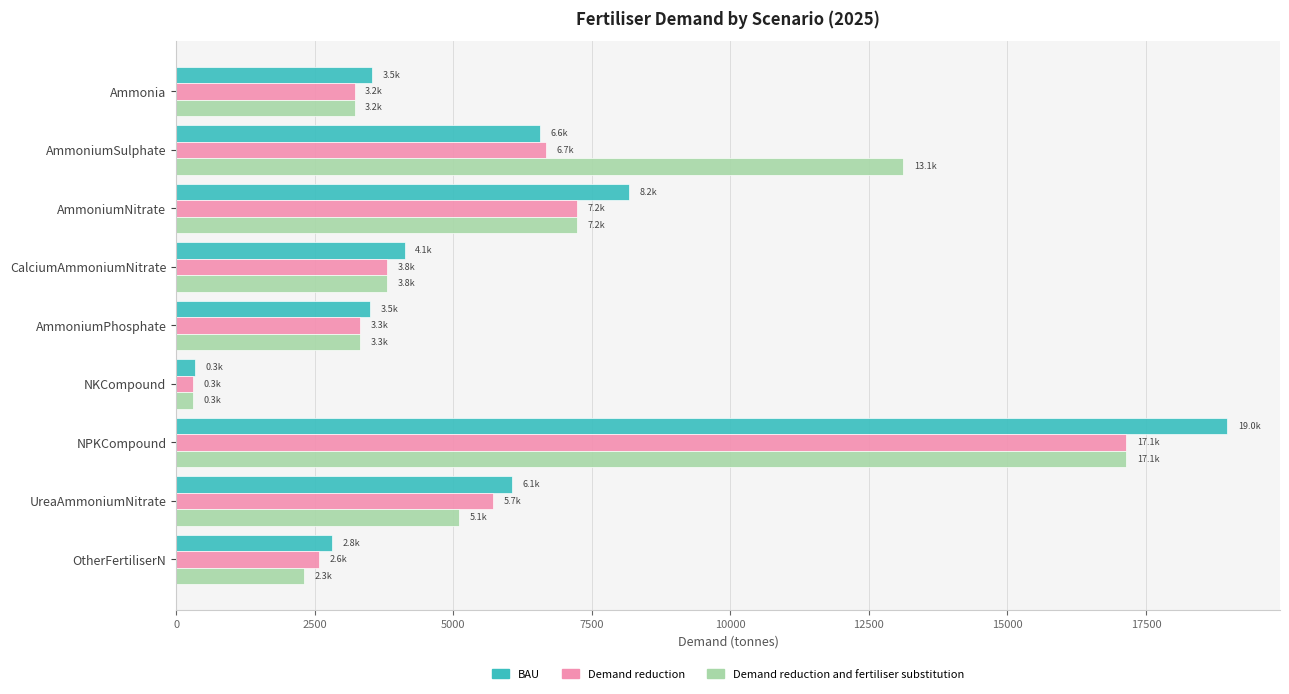

What is the maximum value shown in the chart?

18969.1